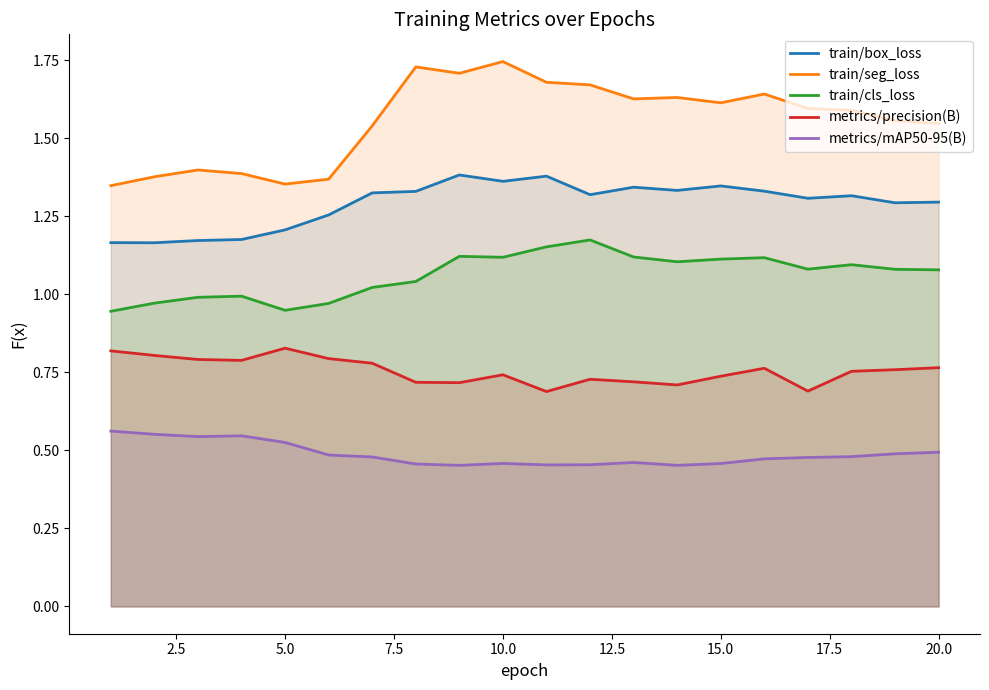

What are all the series names shown in the legend?

train/box_loss, train/seg_loss, train/cls_loss, metrics/precision(B), metrics/mAP50-95(B)